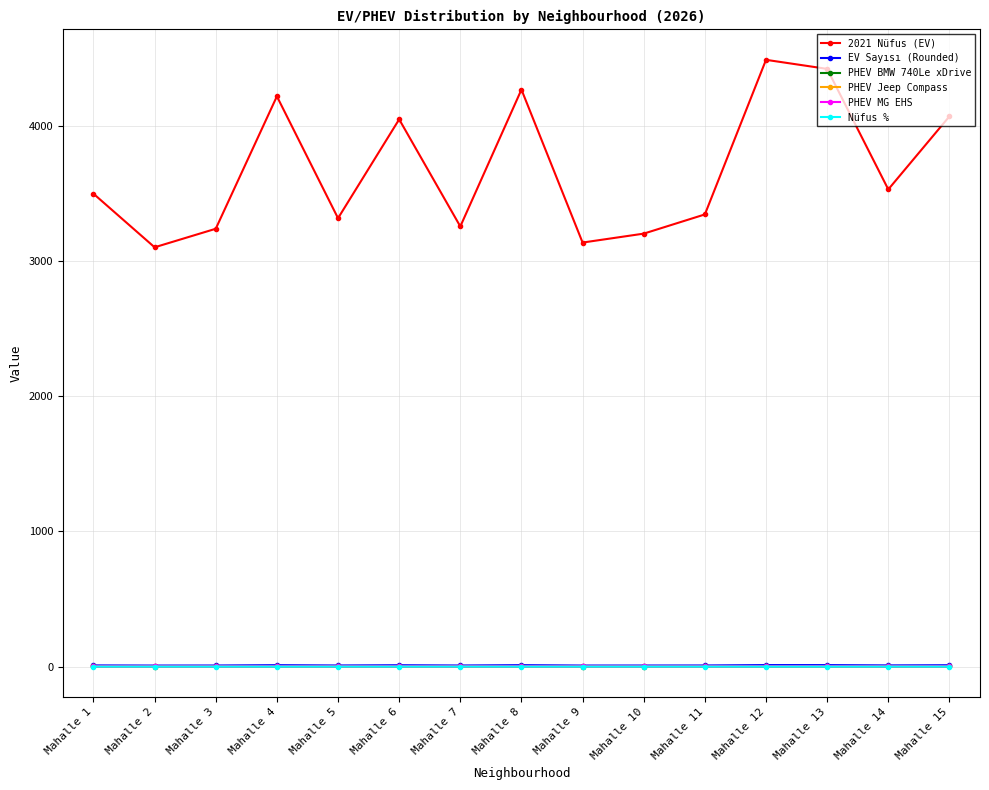

What is the sum of all Nüfus % values?

1.0